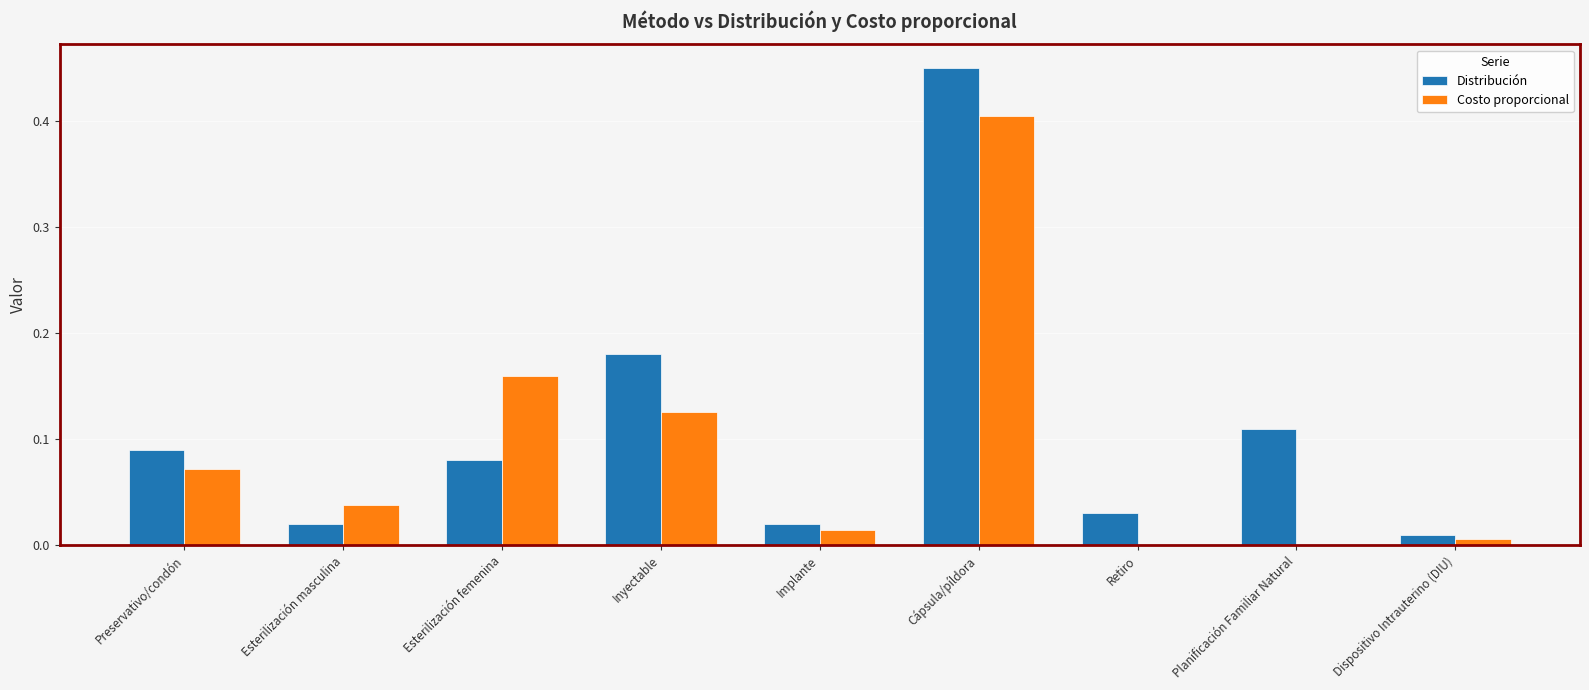

Which series changed the most between Planificación Familiar Natural and Dispositivo Intrauterino (DIU)?

Distribución